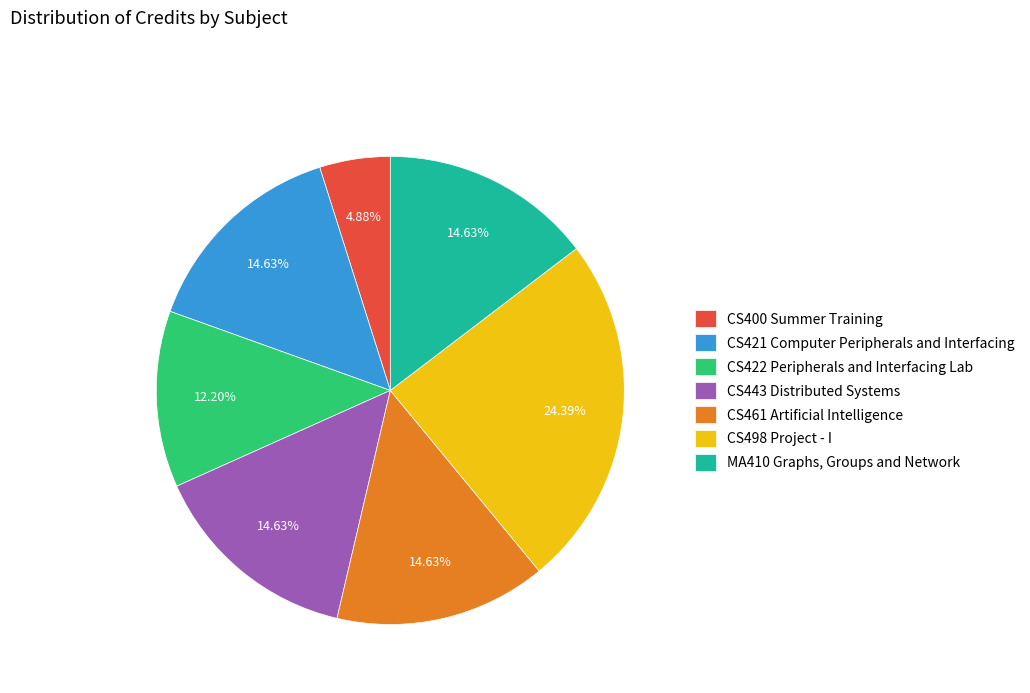

Count the number of slices in the pie.

7